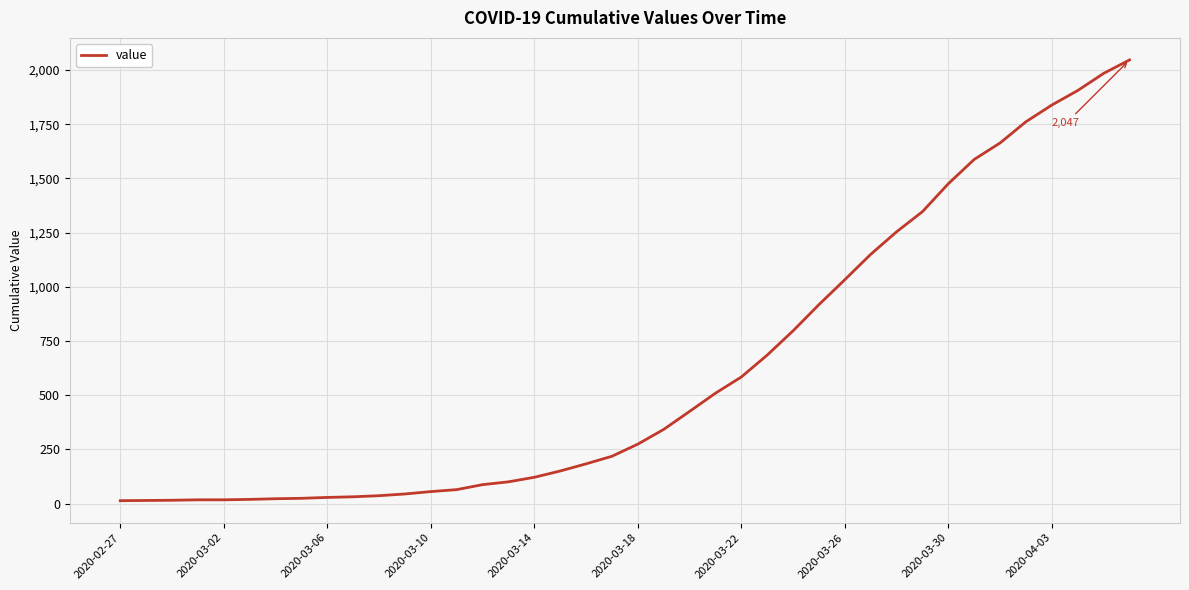

What is the difference between the maximum and minimum values?

2034